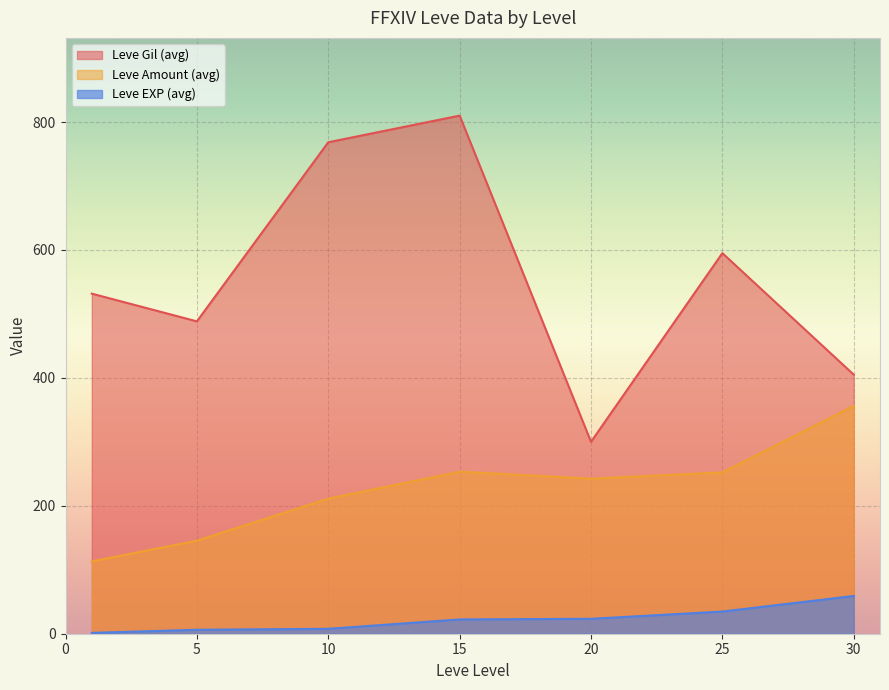

What is the difference between the second highest and second lowest values in the Leve Amount (avg) series?

107.8